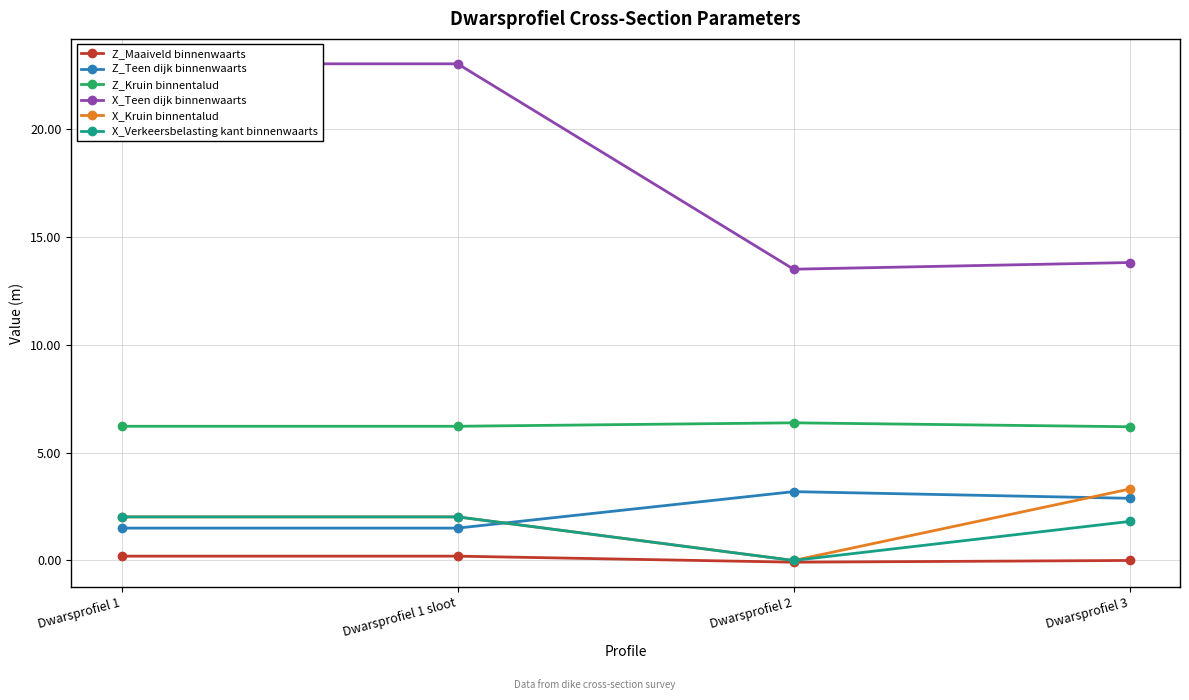

Between Dwarsprofiel 1 and Dwarsprofiel 2, which is larger?

Dwarsprofiel 1